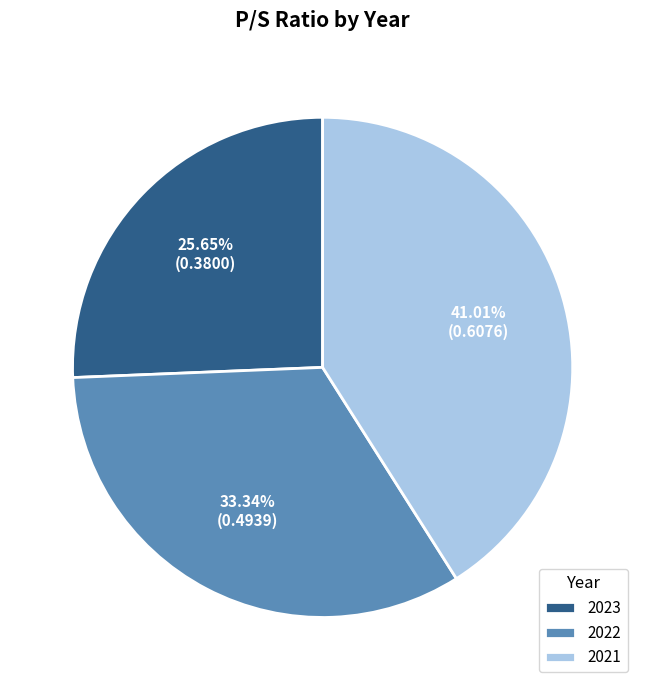

Is the sum of 2022 and 2023 greater than half?

Yes